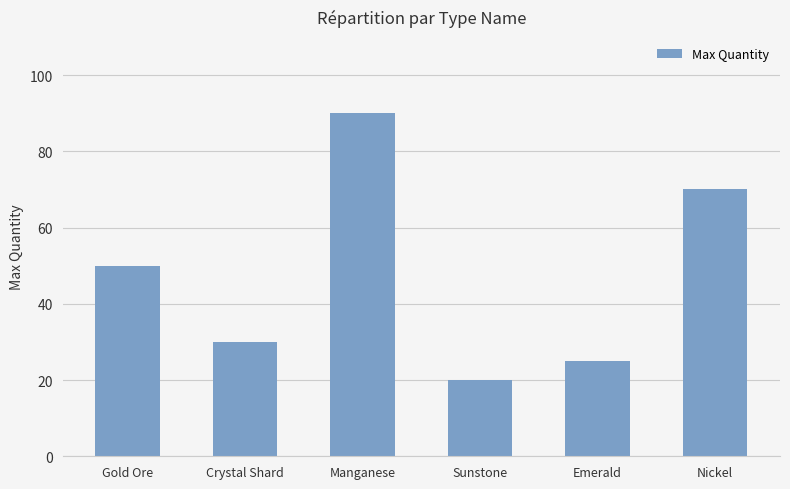

Are the bars grouped side by side (vs. stacked)?

No